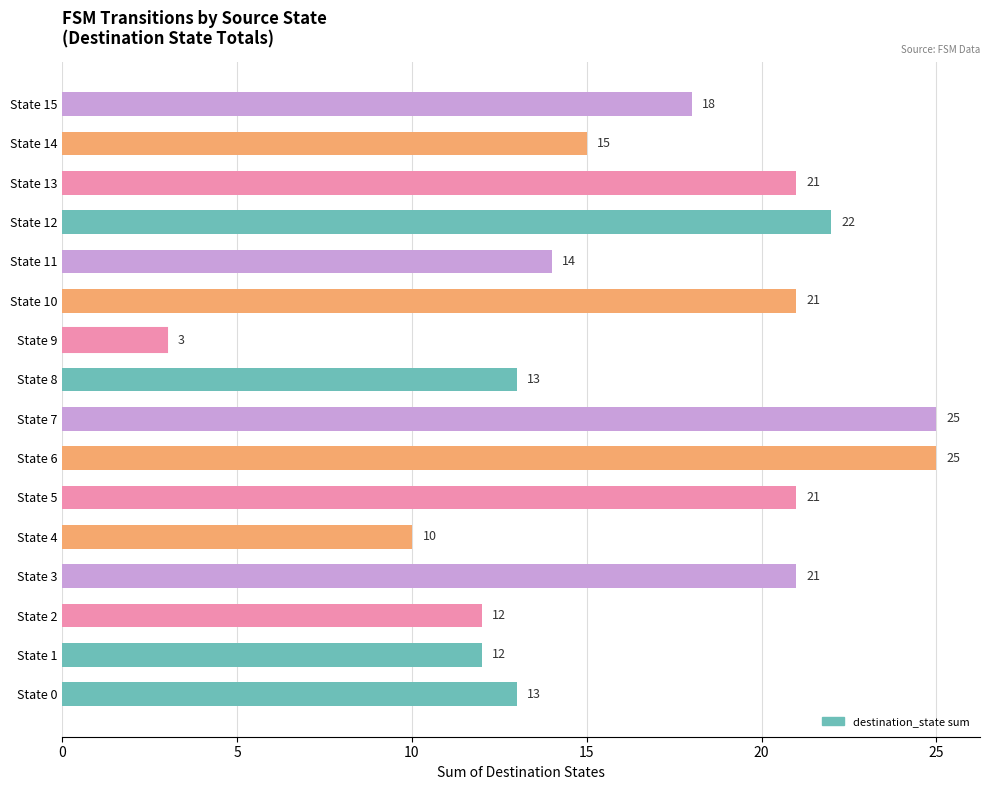

What is the ratio of the value at State 15 to the value at State 4?

1.8